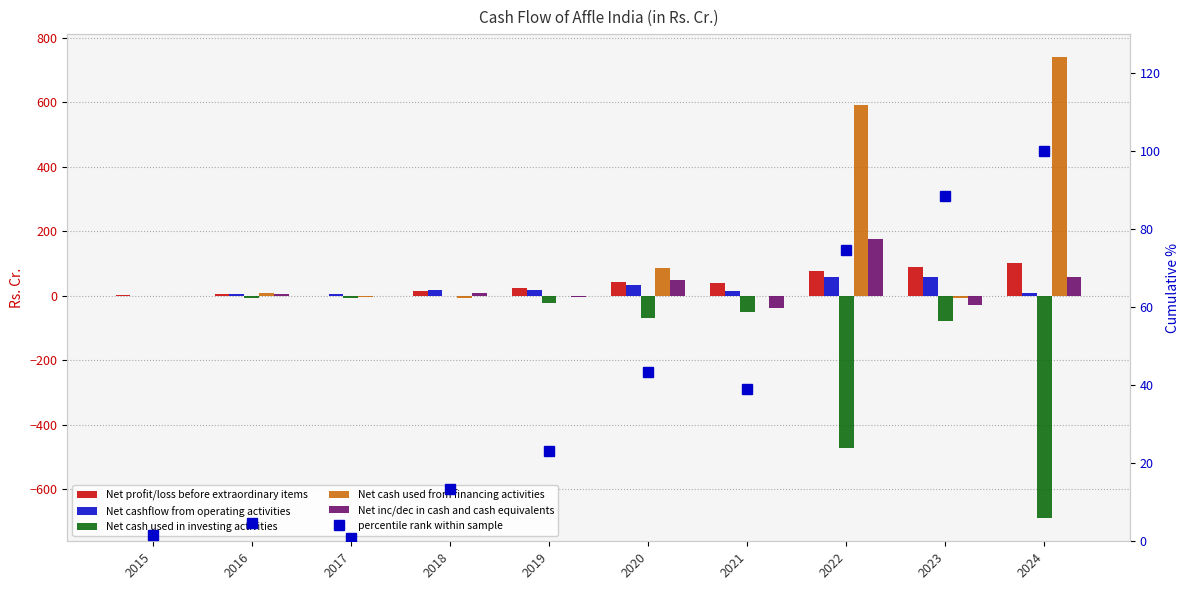

The value of Net inc/dec in cash and cash equivalents at 2019 is -5.2. True or false?

True